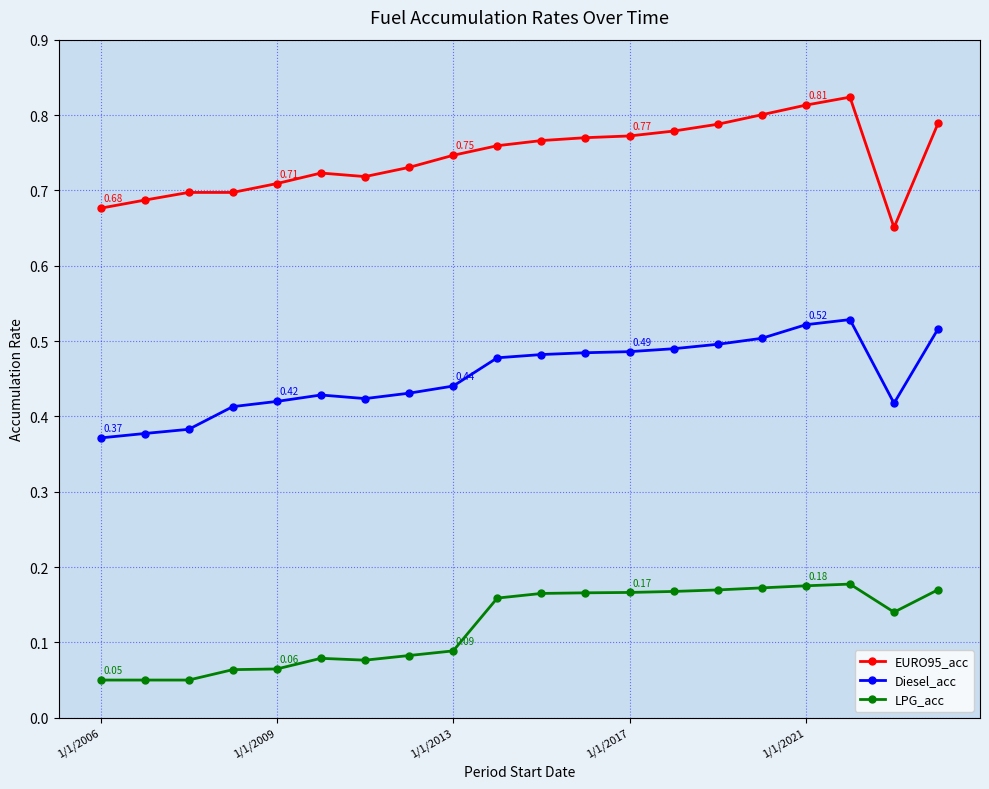

What is the sum of all LPG_acc values?

2.4